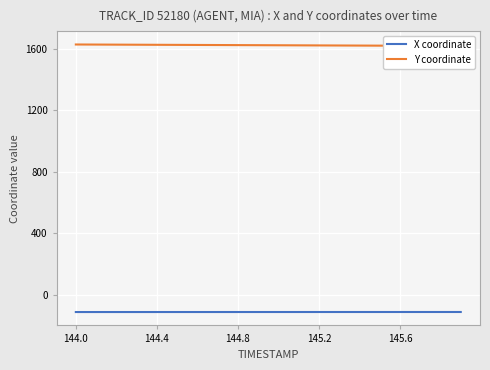

Count the number of categories in the chart.

20